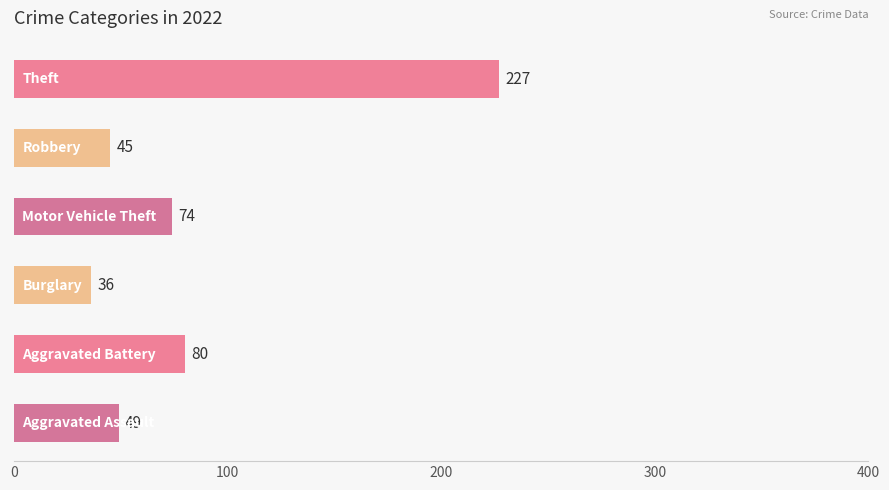

Does the chart contain any negative values?

No